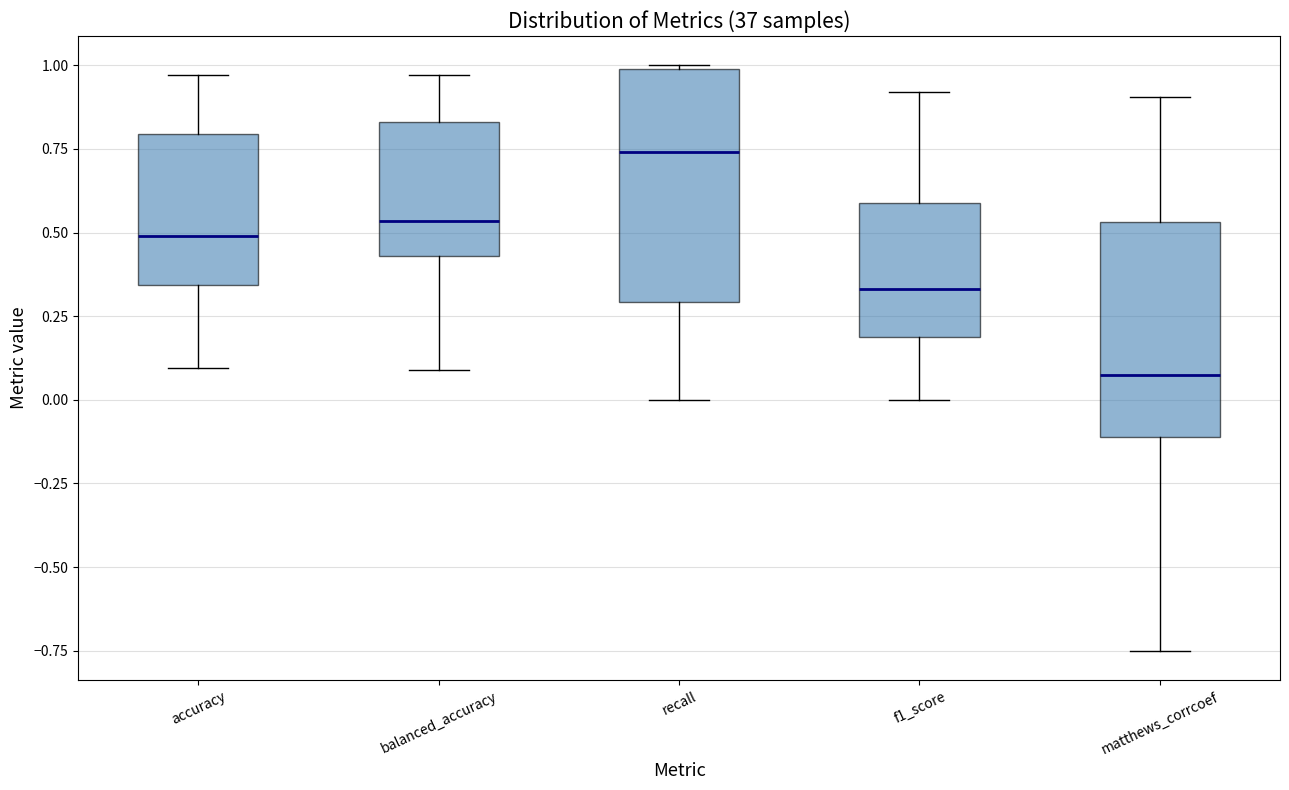

Reading left to right, read every box against the y-axis: the position of its median line, the range the box covers, and the ends of its whiskers. The values are not printed on the chart, so give them approximately, as read against the axis.

accuracy: median 0.50, box 0.35 to 0.80, whiskers 0.10 to 0.95
balanced_accuracy: median 0.55, box 0.45 to 0.85, whiskers 0.10 to 0.95
recall: median 0.75, box 0.30 to 1.00, whiskers 0.00 to 1.00
f1_score: median 0.35, box 0.20 to 0.60, whiskers 0.00 to 0.90
matthews_corrcoef: median 0.05, box -0.10 to 0.55, whiskers -0.75 to 0.90